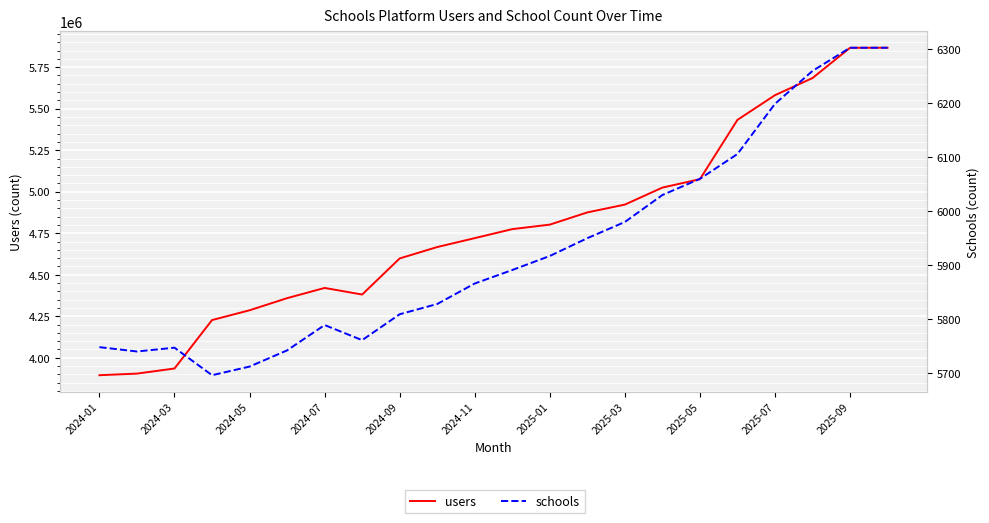

Reading left to right, transcribe all the data shown in this chart.

users: 3895108	3904814	3935561	4227213	4286175	4359088	4420673	4380972	4598360	4666913	4720572	4774846	4801913	4875507	4922504	5024929	5075546	5432670	5581316	5684562	5866735	5867110
schools: 5748	5740	5747	5696	5712	5742	5789	5761	5809	5828	5866	5891	5917	5950	5980	6030	6060	6106	6199	6260	6303	6303